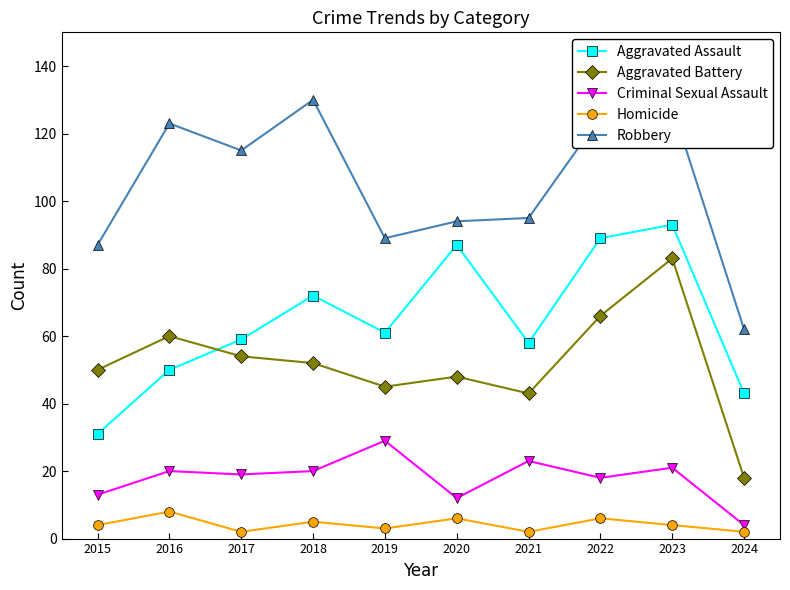

How many times do Aggravated Assault and Aggravated Battery cross each other?

1